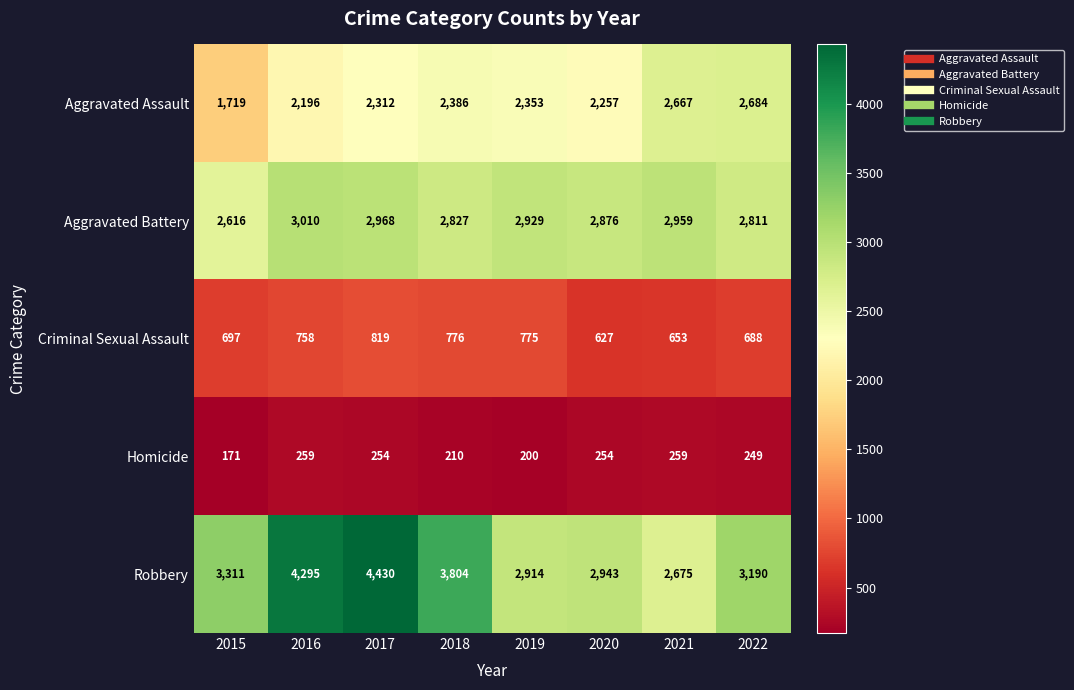

What is the total value across all series at 2022?

9622